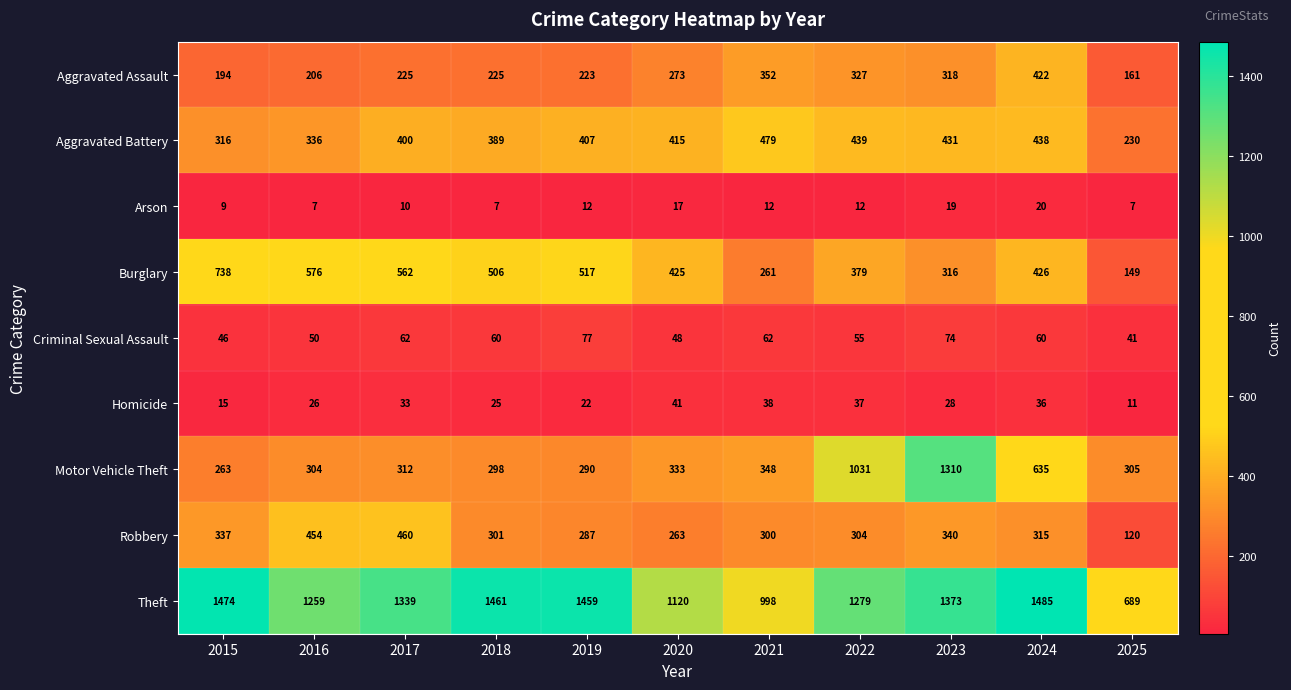

Rank the series by their maximum value, from lowest to highest.

Arson, Homicide, Criminal Sexual Assault, Aggravated Assault, Robbery, Aggravated Battery, Burglary, Motor Vehicle Theft, Theft